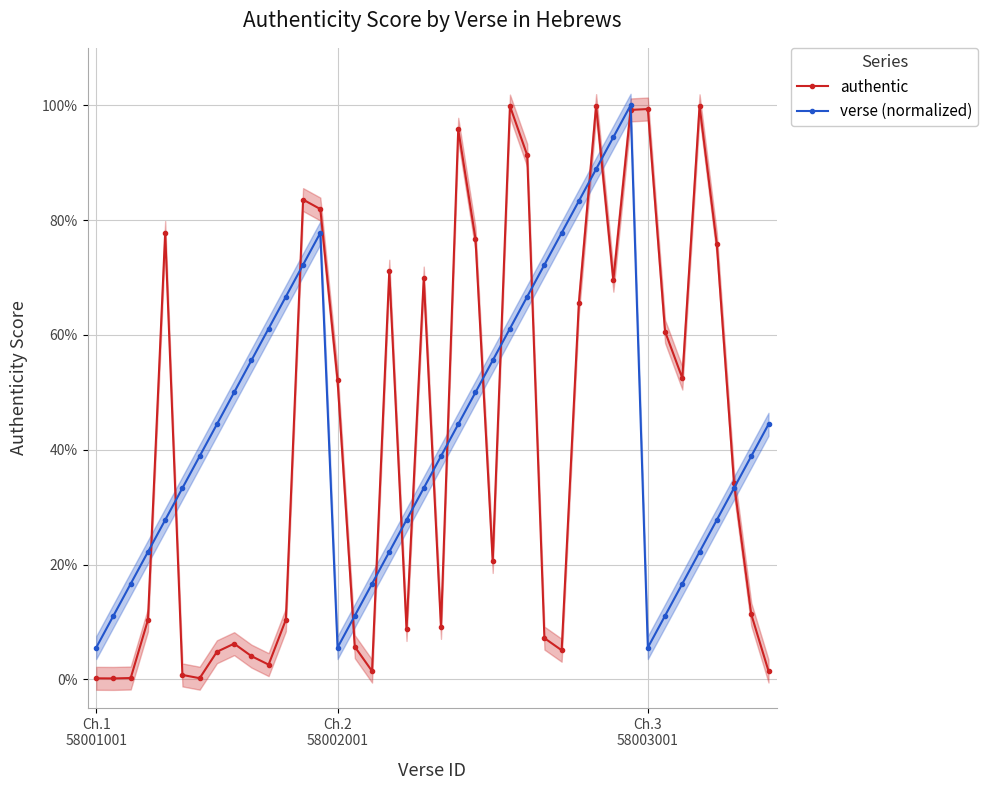

What is the spread (max minus min) of values at 38?

0.3